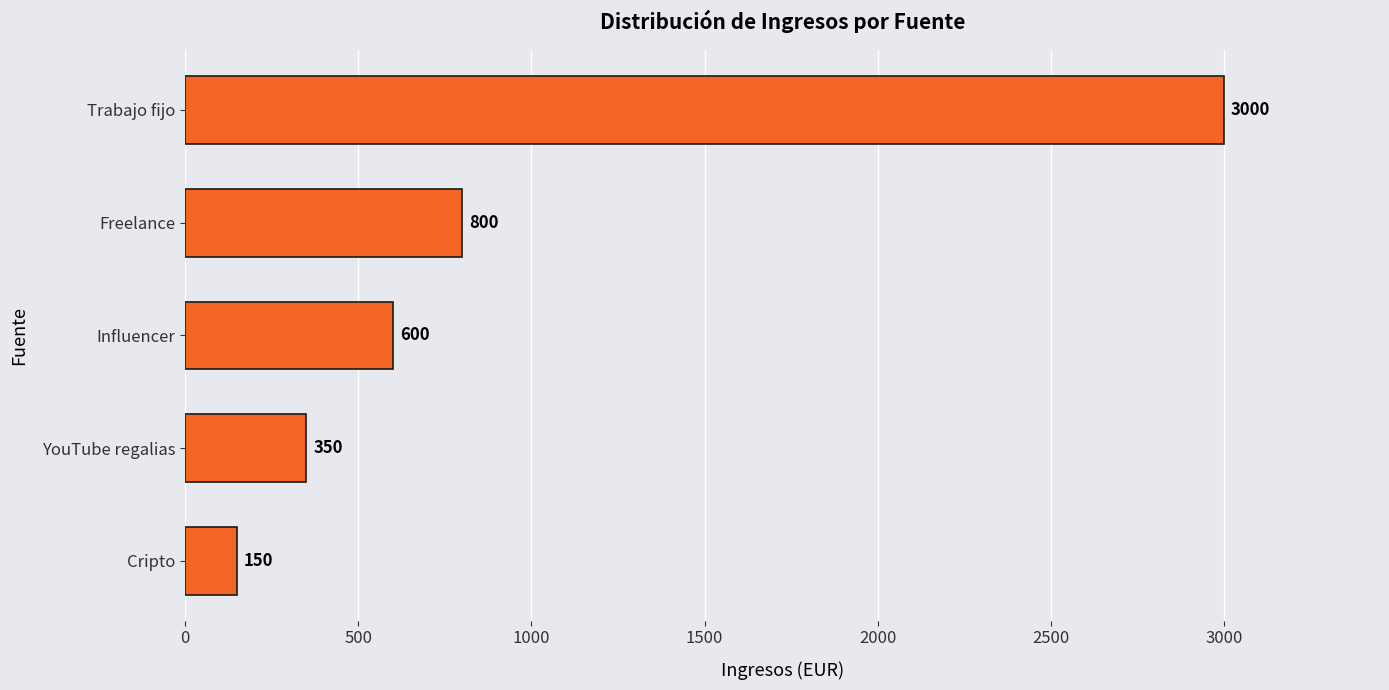

Does the chart contain any negative values?

No